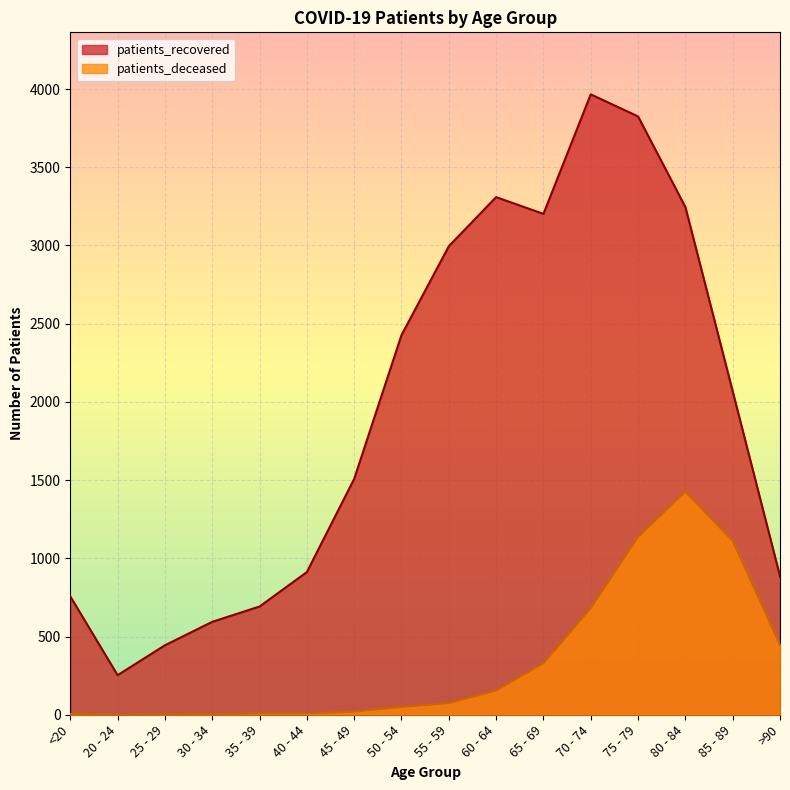

Which series changed the most between 20 - 24 and 60 - 64?

patients_recovered